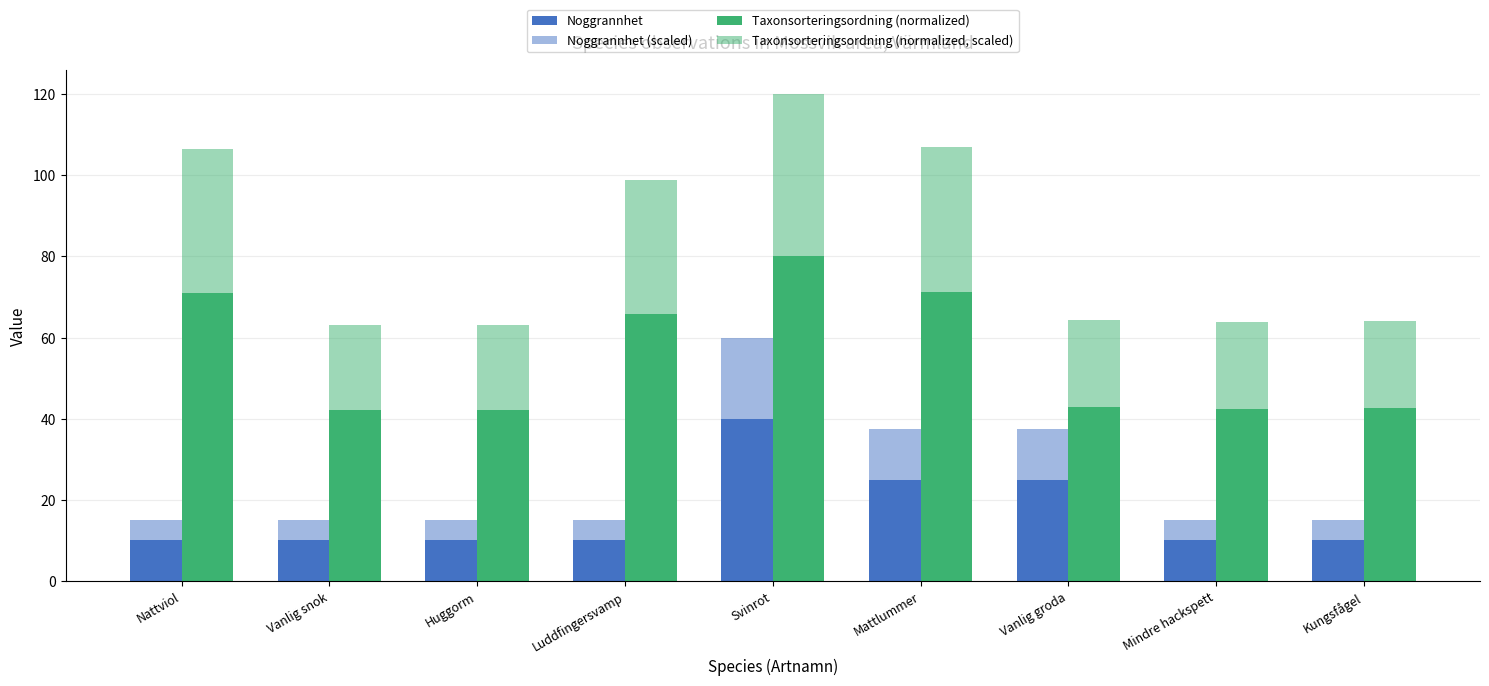

How many distinct data groups are displayed?

4